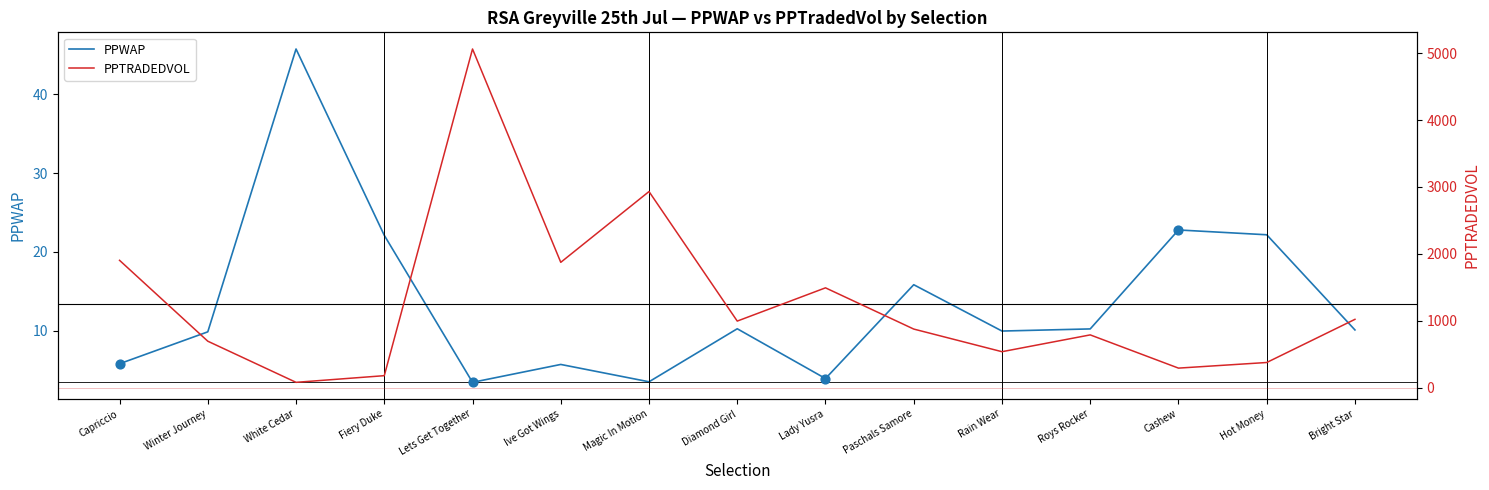

What are all the series names shown in the legend?

PPWAP, PPTRADEDVOL